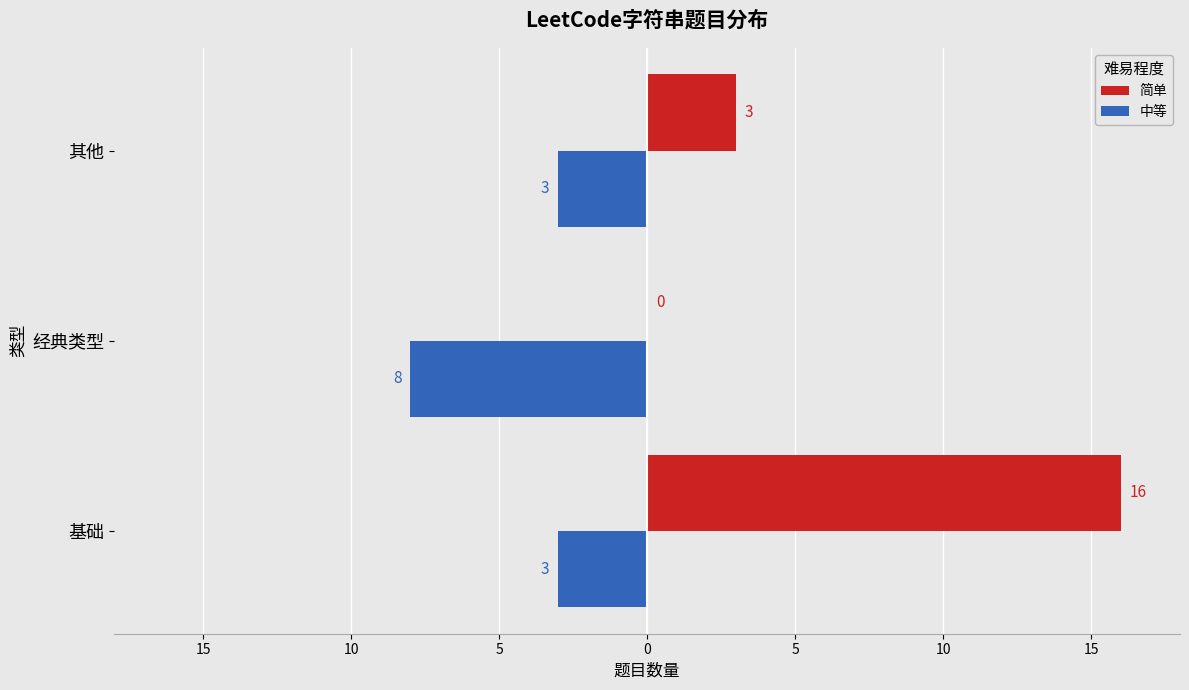

Which series has the widest spread of values?

简单